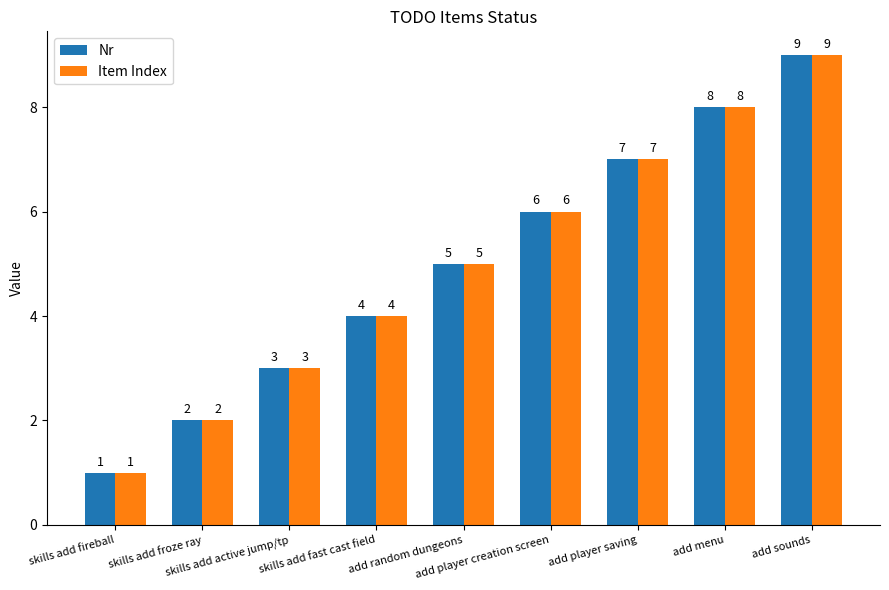

Count the Item Index values in the range 3 to 7.

5